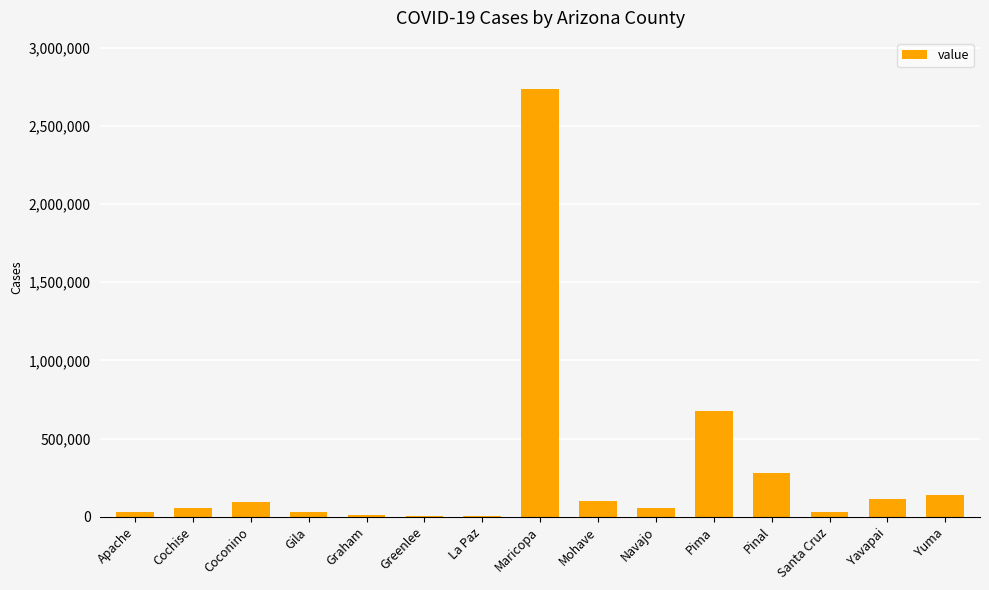

Where is the data nearest to the value 1368470?

Pima